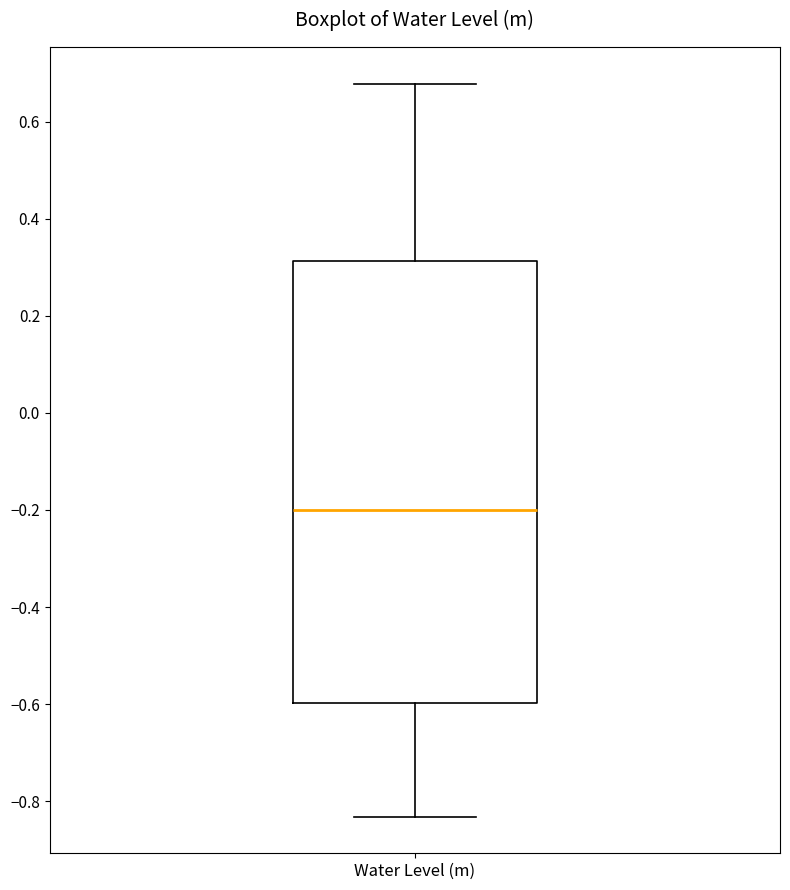

Read this box plot against the y-axis: the position of the median line, the range covered by the box, and the ends of both whiskers. The values are not printed on the chart, so give them approximately, as read against the axis.

median -0.20, box -0.60 to 0.32, whiskers -0.84 to 0.68